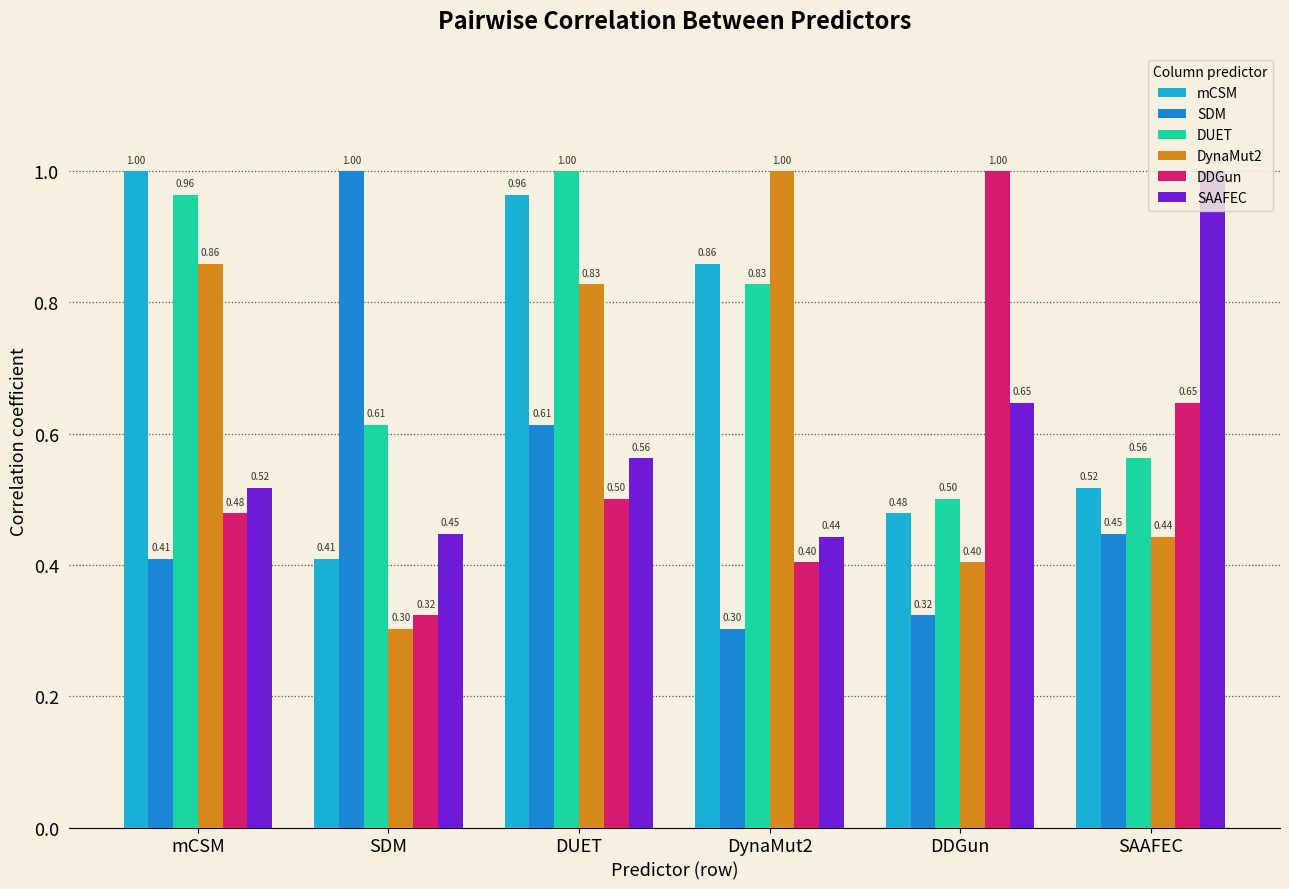

Read the mCSM value at SAAFEC.

0.5